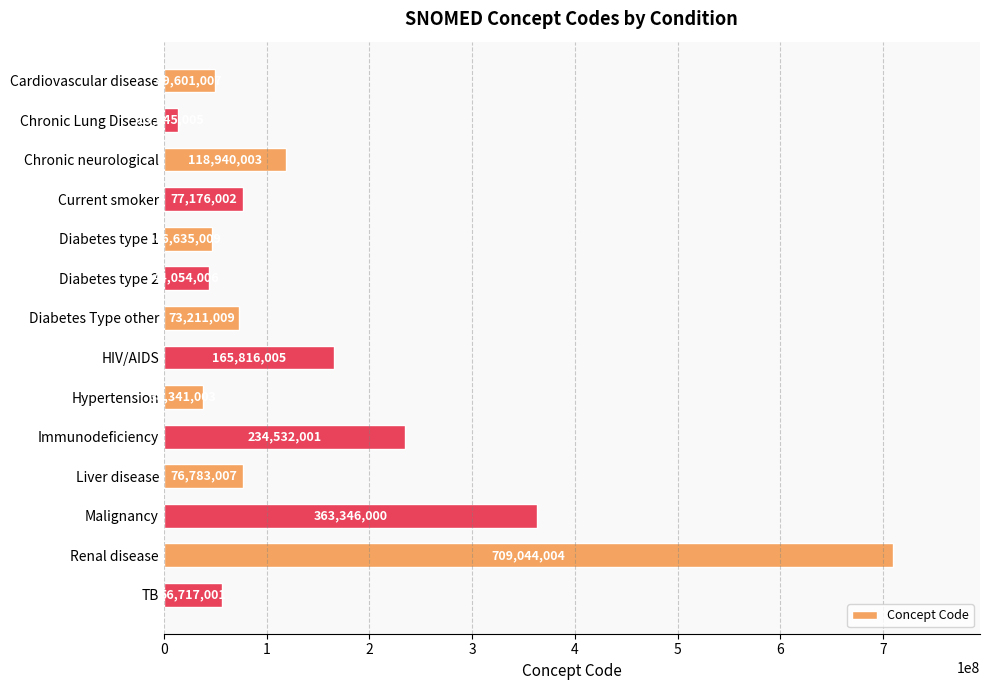

Does the chart contain any negative values?

No